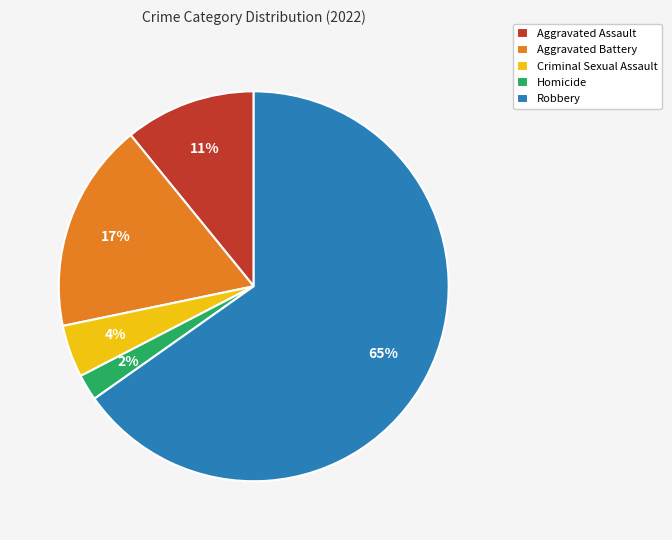

Count the number of slices in the pie.

5